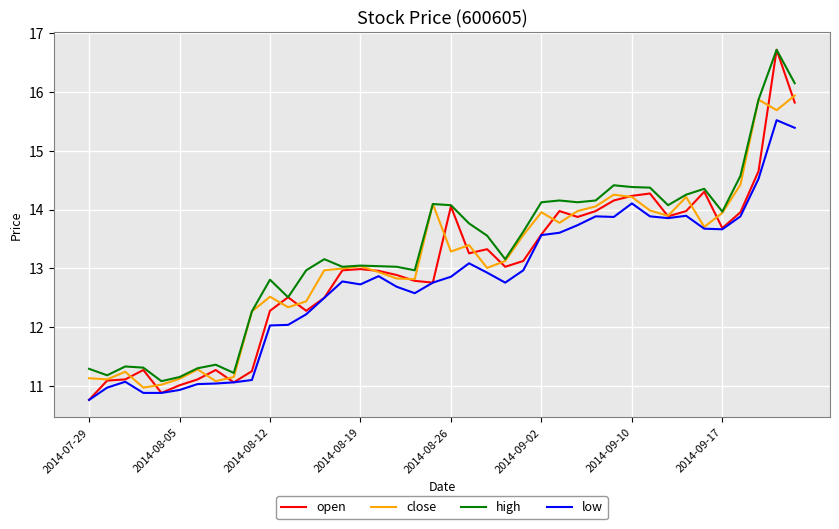

Which series has the widest spread of values?

open